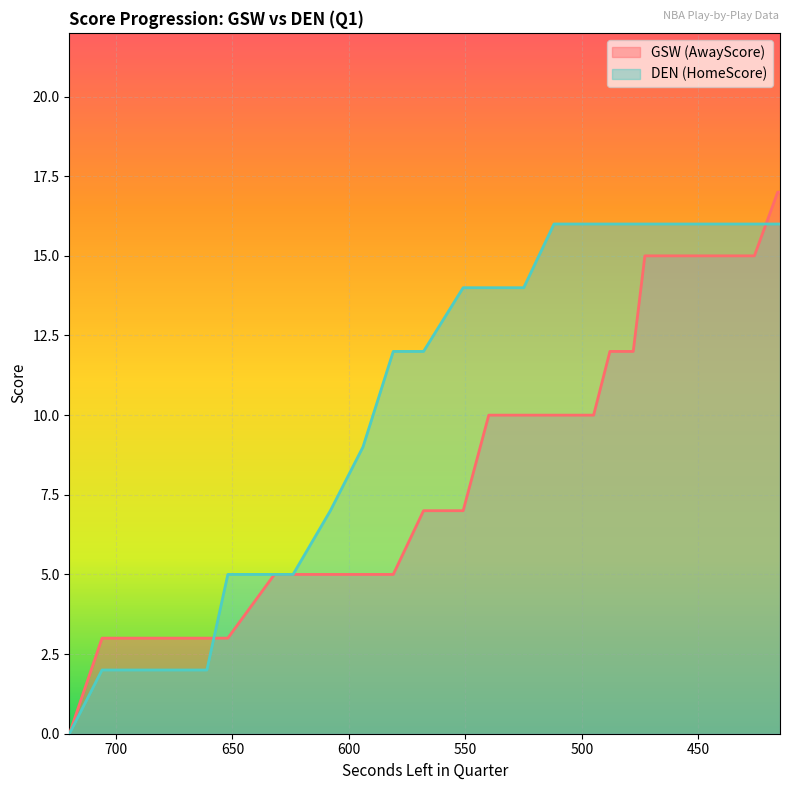

True or false: AwayScore has more than 1 points higher than both neighbors.

False